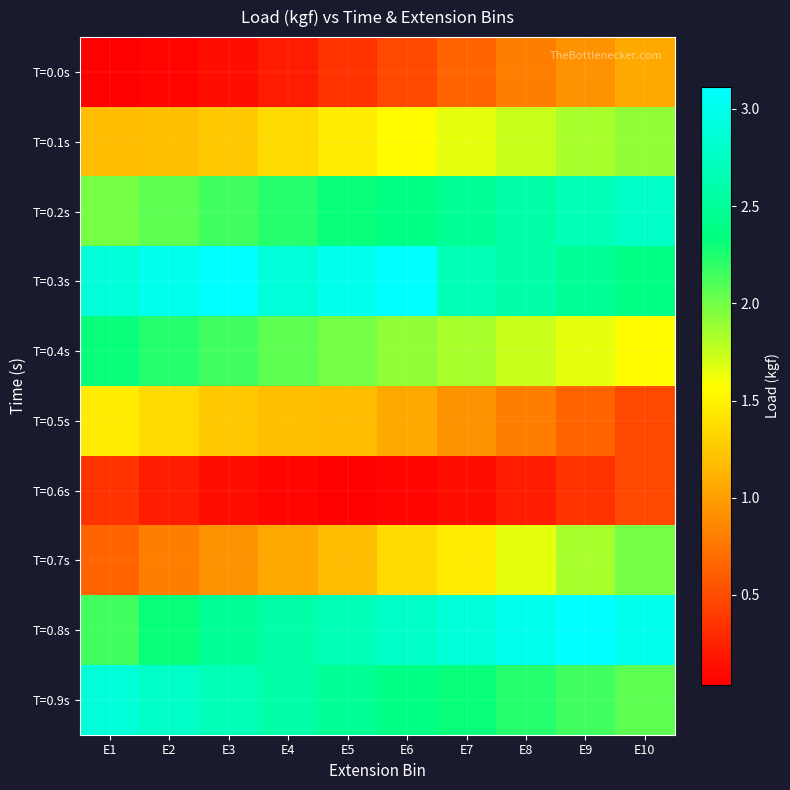

At which category is the sum across all series the highest?

E10